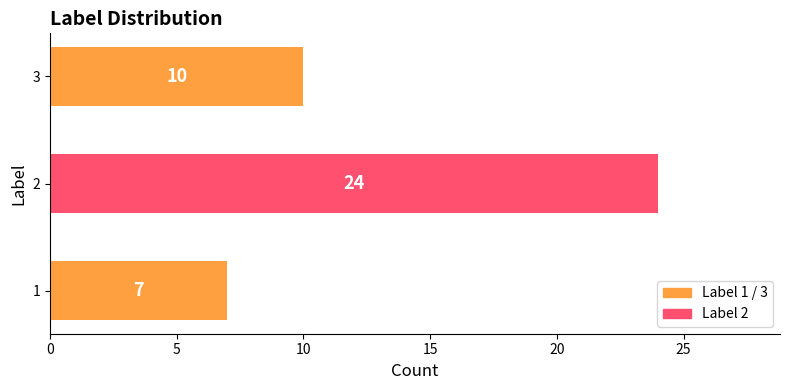

Approximately how many times larger is the value at 3 compared to 2?

0.4